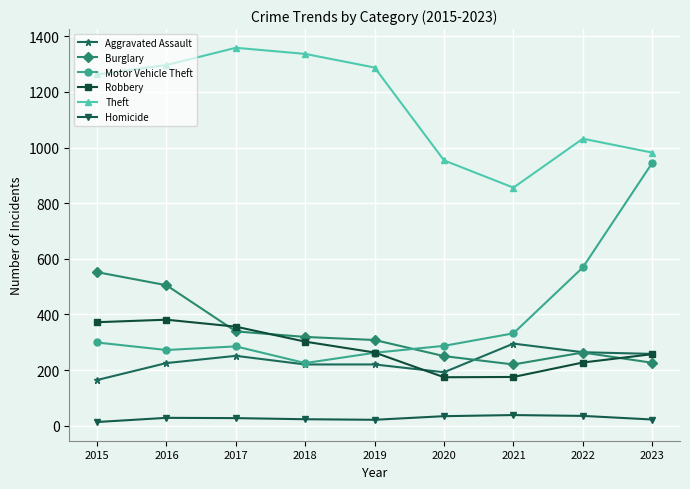

Where is the first local maximum for Robbery?

2016